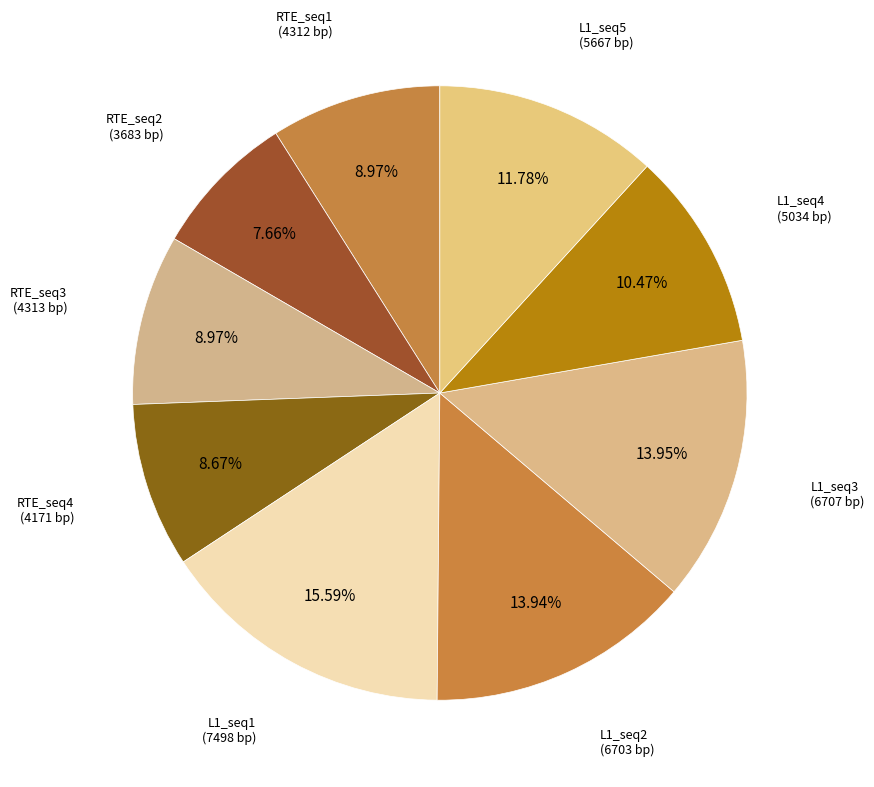

To the nearest percent, what portion does RTE_seq4 represent?

9%